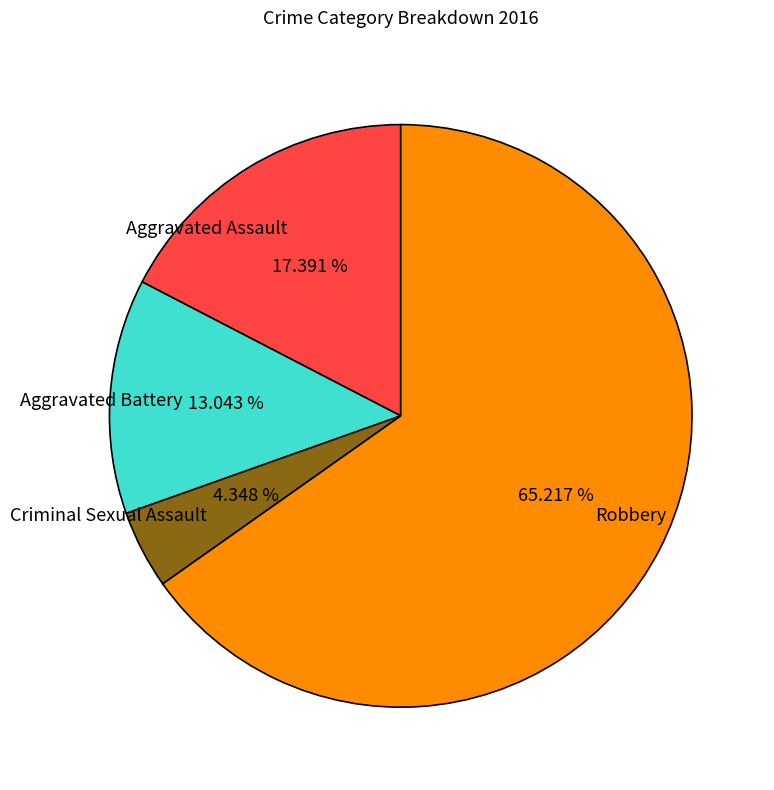

Is there any slice that represents more than half of the pie?

Yes